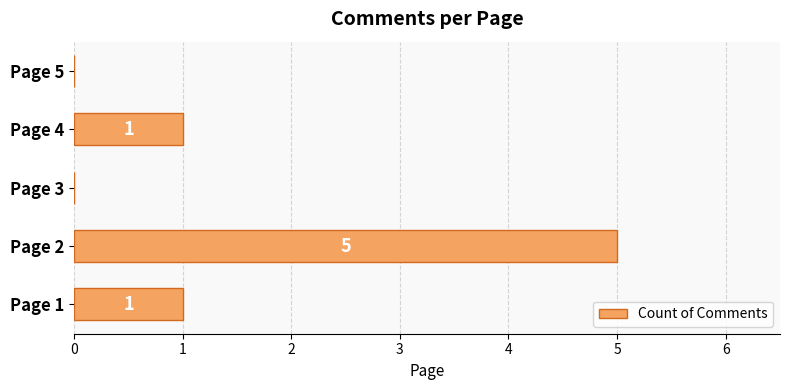

Reading top to bottom, extract all data points from this chart.

Page 5=0	Page 4=1	Page 3=0	Page 2=5	Page 1=1